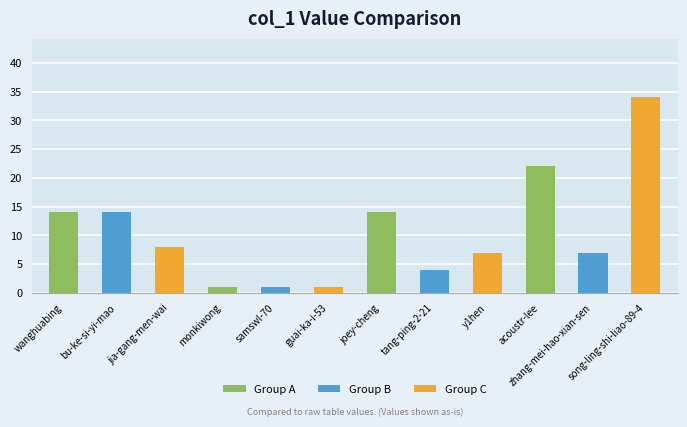

Count the number of data series in this chart.

1